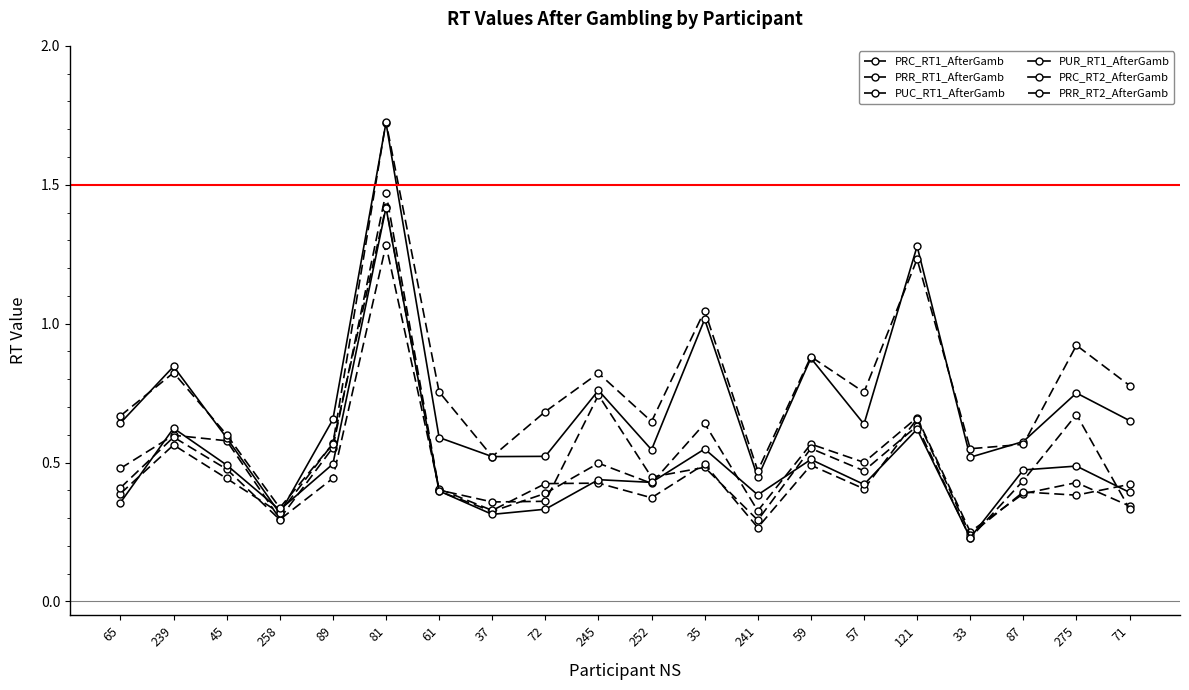

In PRC_RT1_AfterGamb, how many points are lower than both neighbors (excluding endpoints)?

6